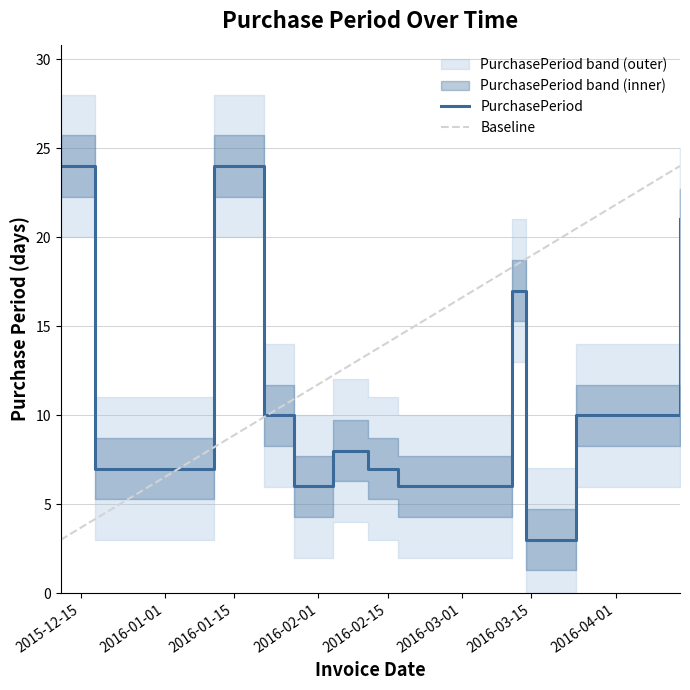

List the series in order of their peak value, lowest first.

PurchasePeriod, Baseline